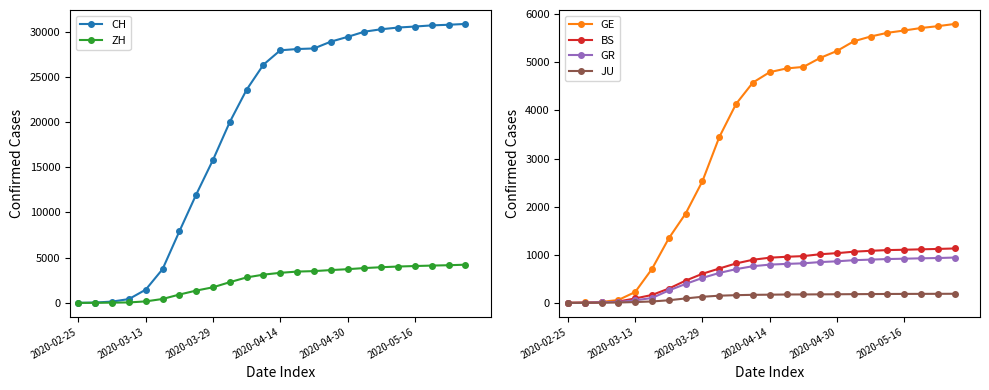

How many data points in BS are above 939?

11